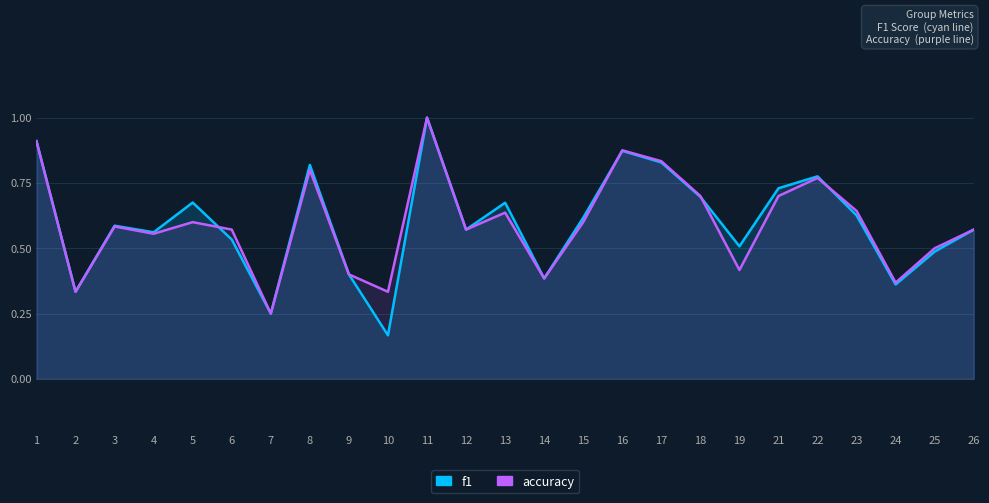

Rank the categories by accuracy value from highest to lowest.

11, 1, 16, 17, 8, 22, 18, 21, 23, 13, 5, 15, 3, 6, 12, 26, 4, 25, 19, 9, 14, 24, 2, 10, 7